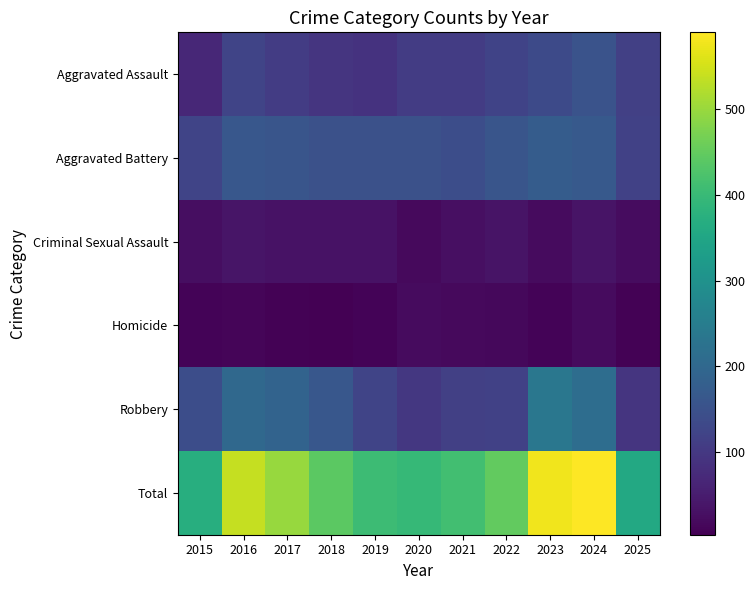

Reading left to right, list all the values displayed in this chart.

Aggravated Assault: 2015=69	2016=125	2017=109	2018=95	2019=90	2020=107	2021=108	2022=122	2023=136	2024=154	2025=114
Aggravated Battery: 2015=124	2016=162	2017=159	2018=148	2019=150	2020=149	2021=143	2022=158	2023=175	2024=168	2025=118
Criminal Sexual Assault: 2015=26	2016=36	2017=32	2018=32	2019=32	2020=19	2021=27	2022=35	2023=20	2024=35	2025=23
Homicide: 2015=9	2016=13	2017=8	2018=4	2019=10	2020=21	2021=18	2022=16	2023=10	2024=20	2025=8
Robbery: 2015=143	2016=201	2017=190	2018=163	2019=123	2020=99	2021=115	2022=117	2023=235	2024=212	2025=94
Total: 2015=371	2016=537	2017=498	2018=442	2019=405	2020=395	2021=411	2022=448	2023=576	2024=589	2025=357